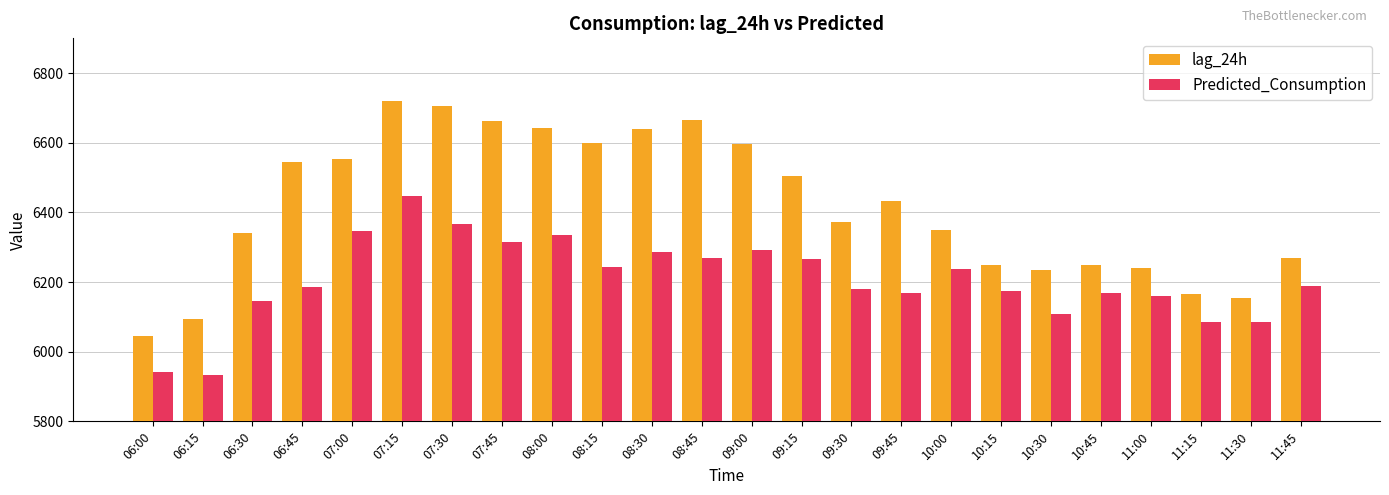

Rank the series by their maximum value, from highest to lowest.

lag_24h, Predicted_Consumption